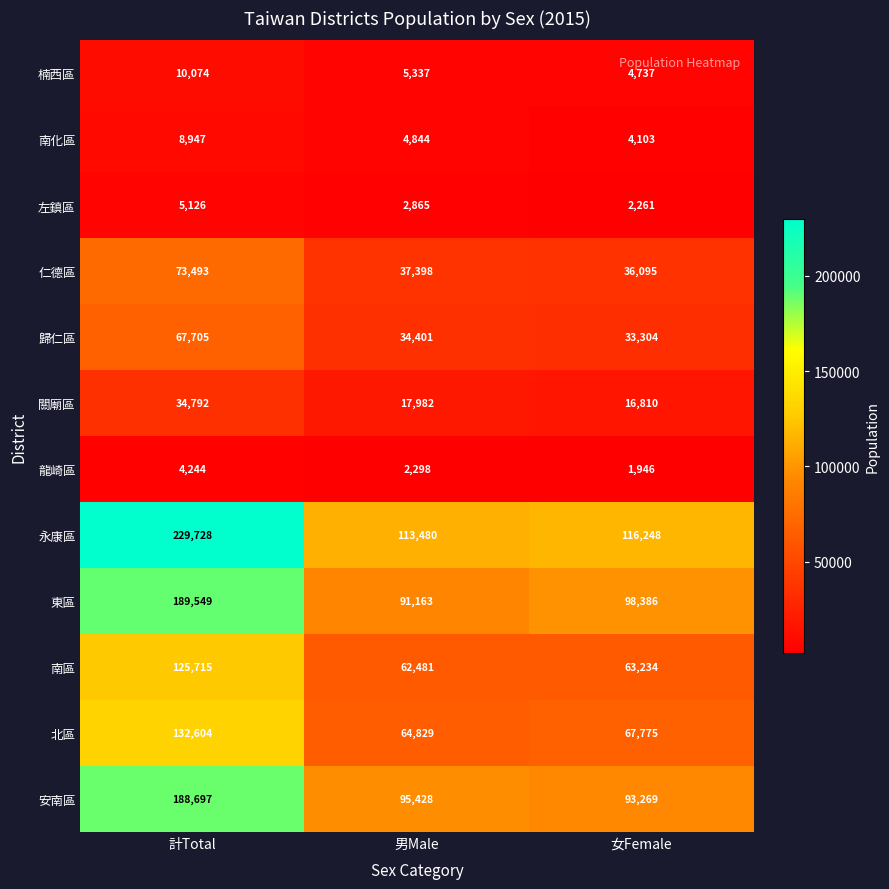

Read the 永康區 value at 計Total, to the nearest 100.

229700